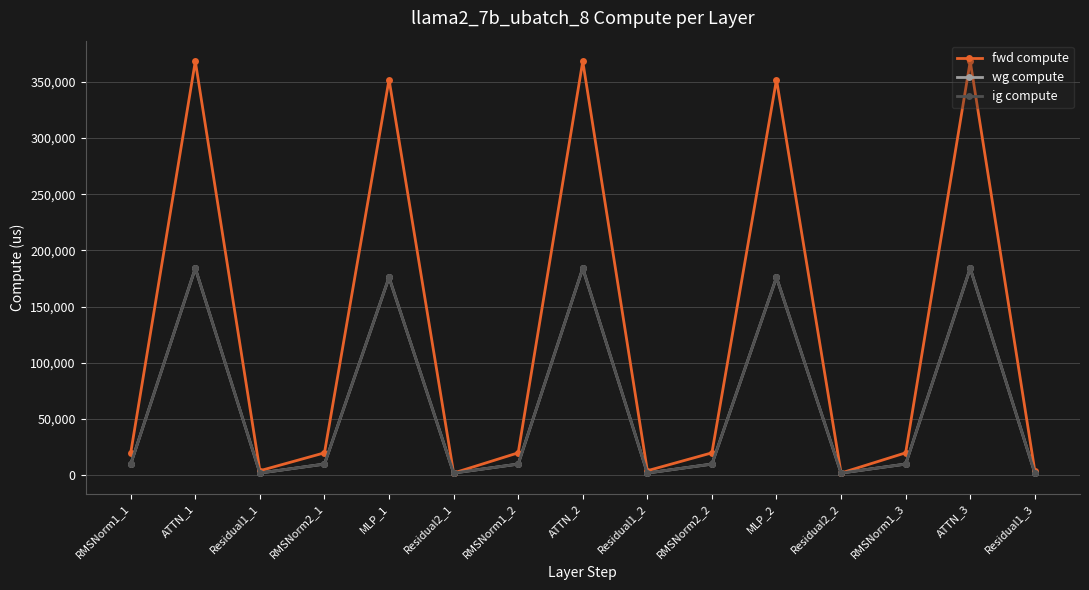

True or false: fwd compute and ig compute intersect in this chart.

False